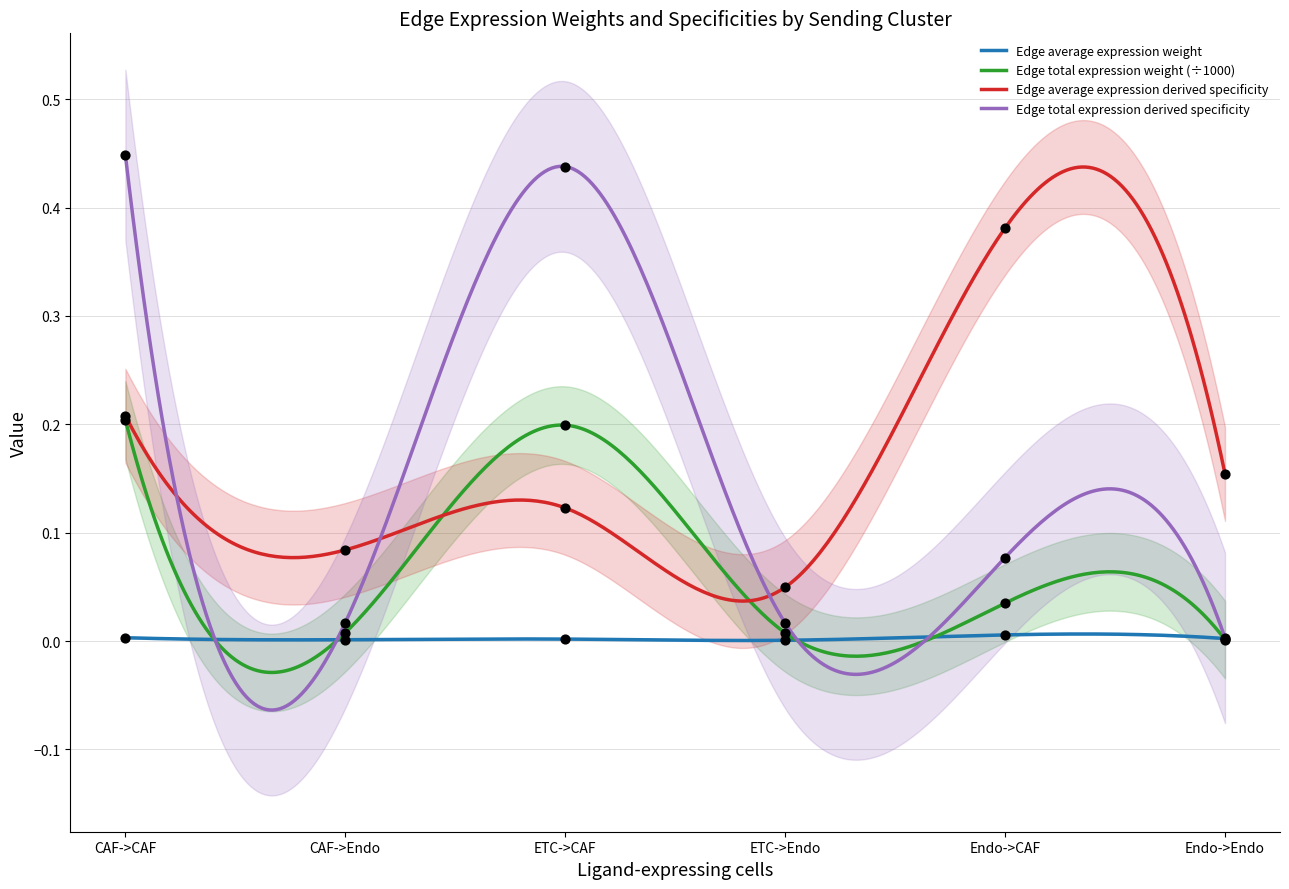

What is the total value across all series at Endo->CAF?

0.5